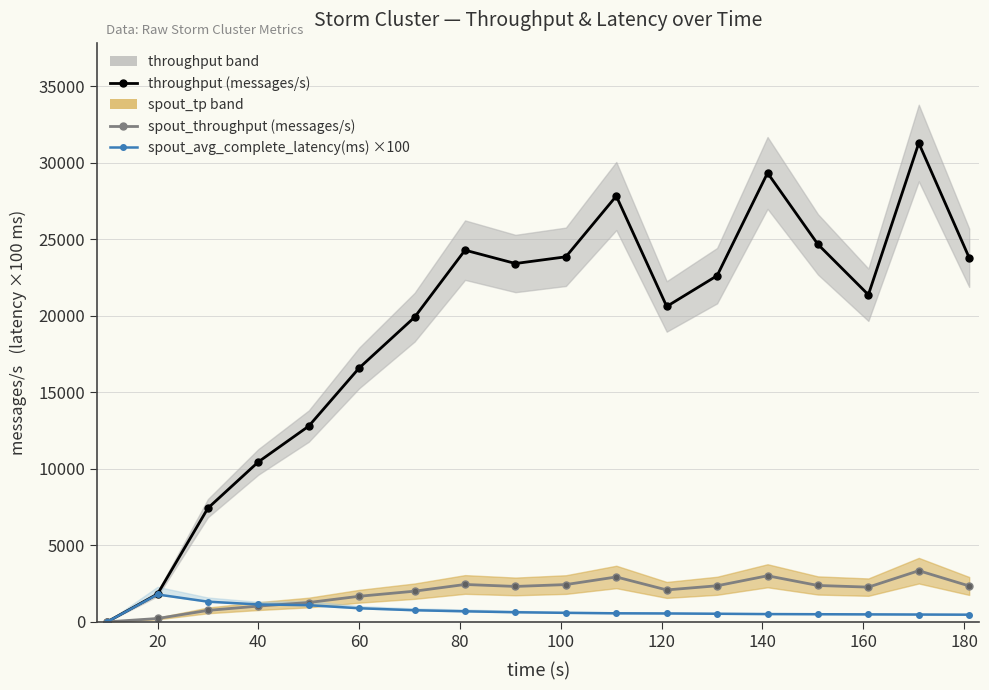

What is the difference between the second highest and second lowest values in the throughput (messages/s) series?

27509.0